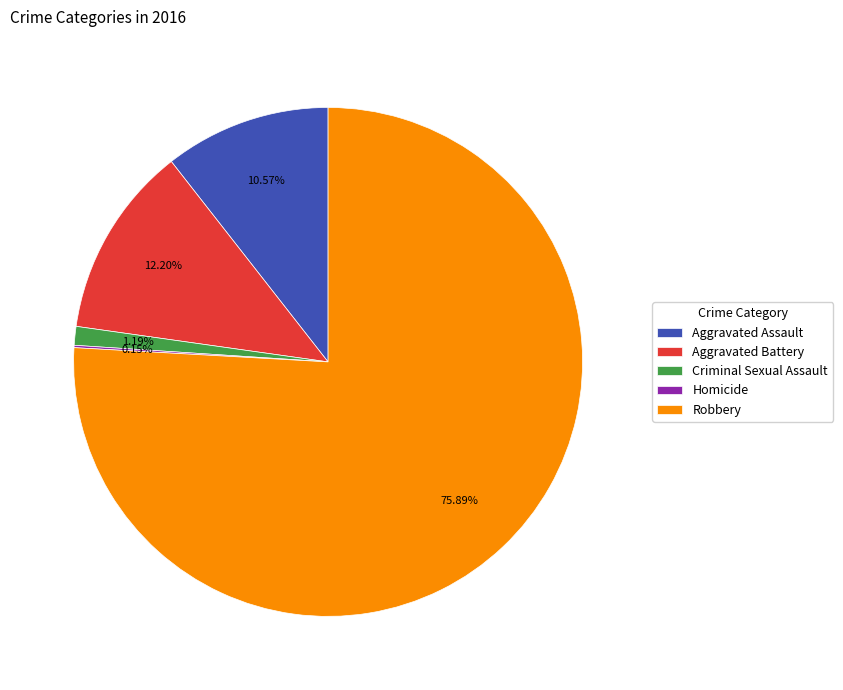

What is the largest slice in the pie chart?

Robbery